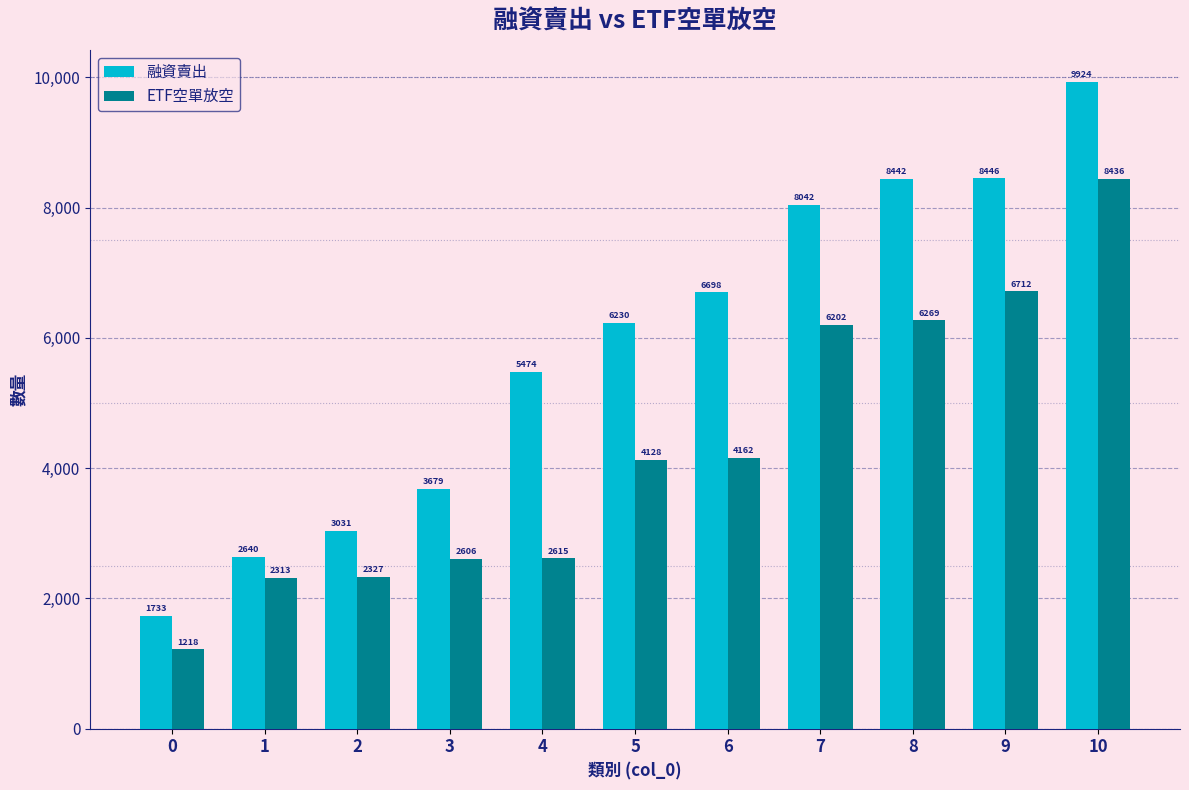

What is the value of the ETF空單放空 bar at the 6th from the left?

4128